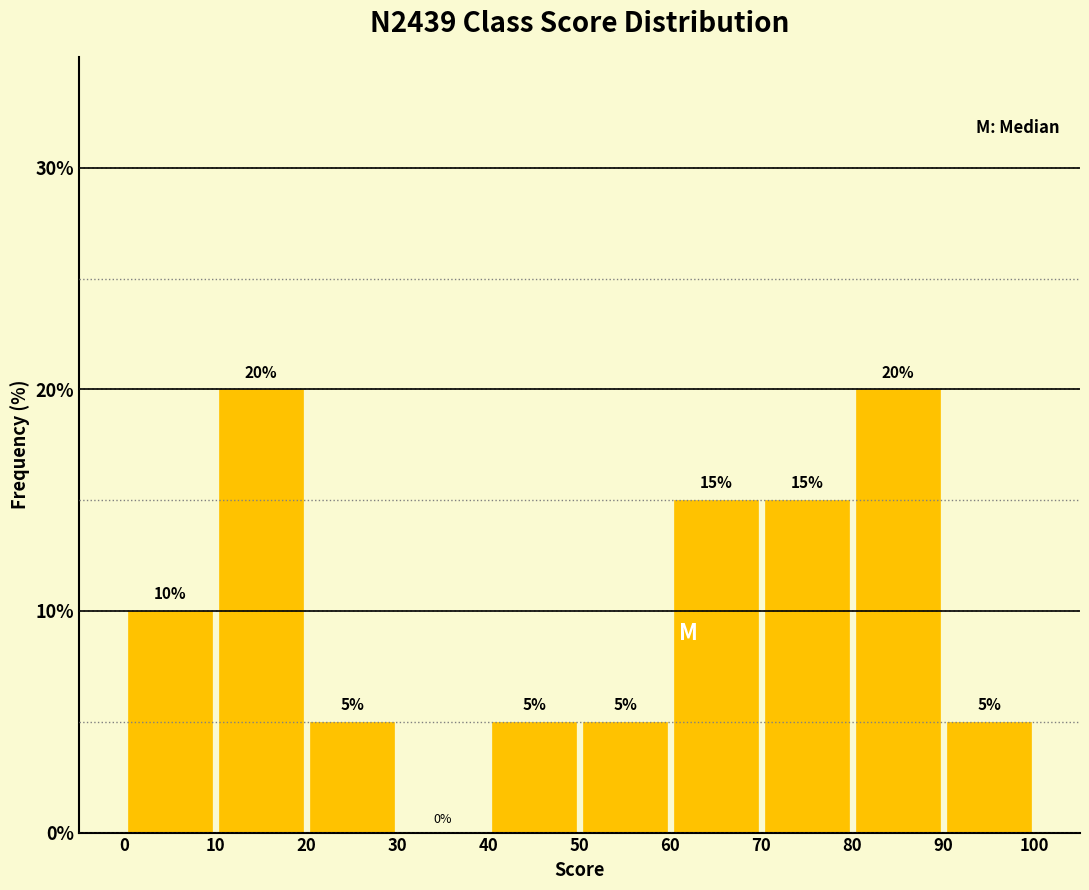

What is the height of the bar covering 10 to 20 on the x-axis?

20